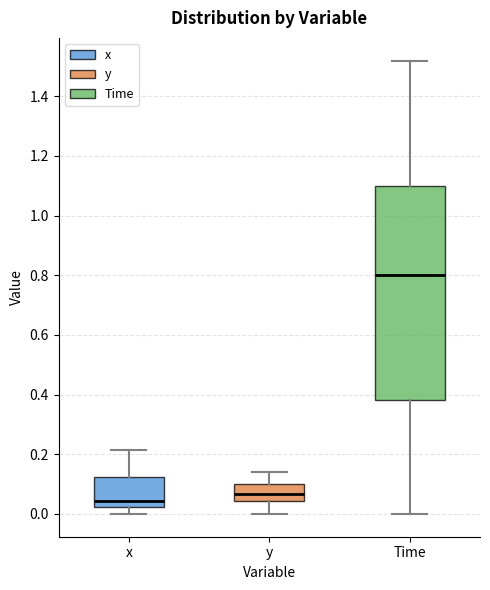

Where does the upper whisker of the box for y end on the y-axis? The values are not printed on the chart, so give them approximately, as read against the axis.

0.14